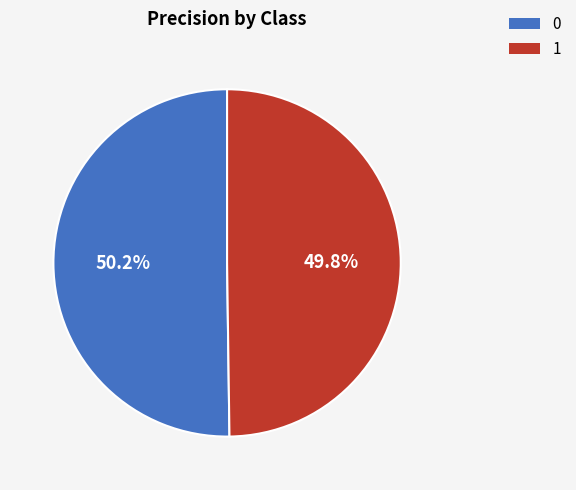

Do 0 and 1 together represent more than half of the pie?

Yes